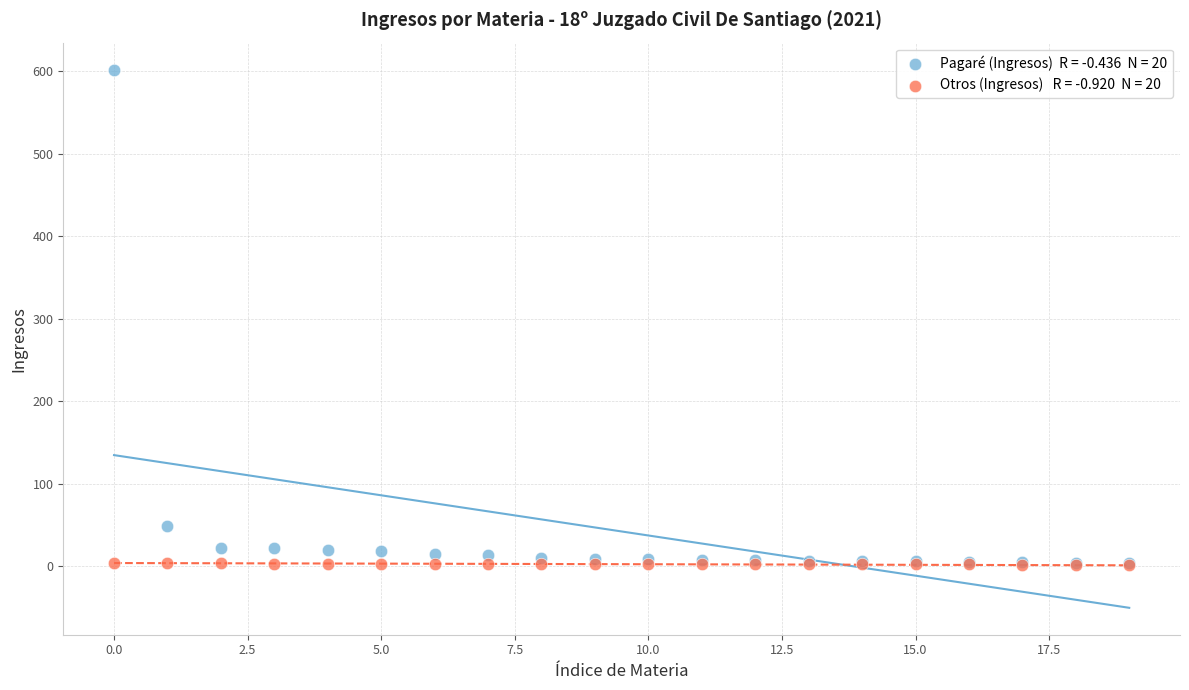

Across all series, what Y value is closest to 301?

49